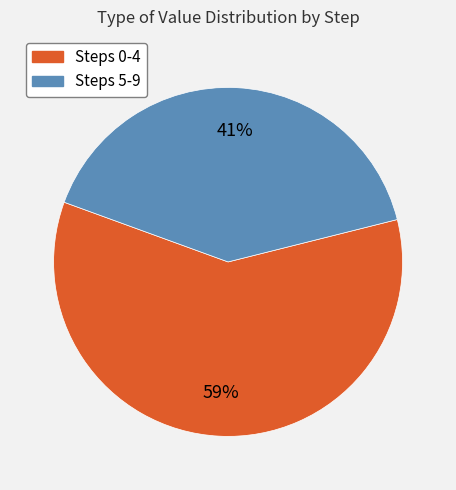

Is there any slice that represents more than half of the pie?

Yes